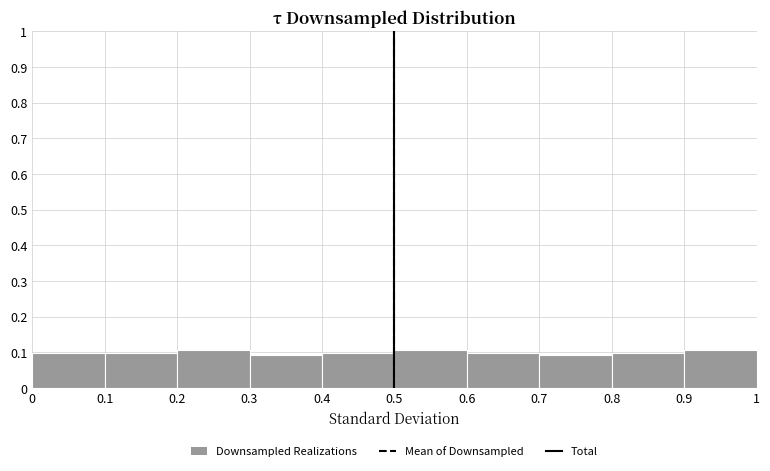

How tall is the bar that spans 0.8 to 0.9 on the x-axis? The values are not printed on the chart, so give them approximately, as read against the axis.

0.10